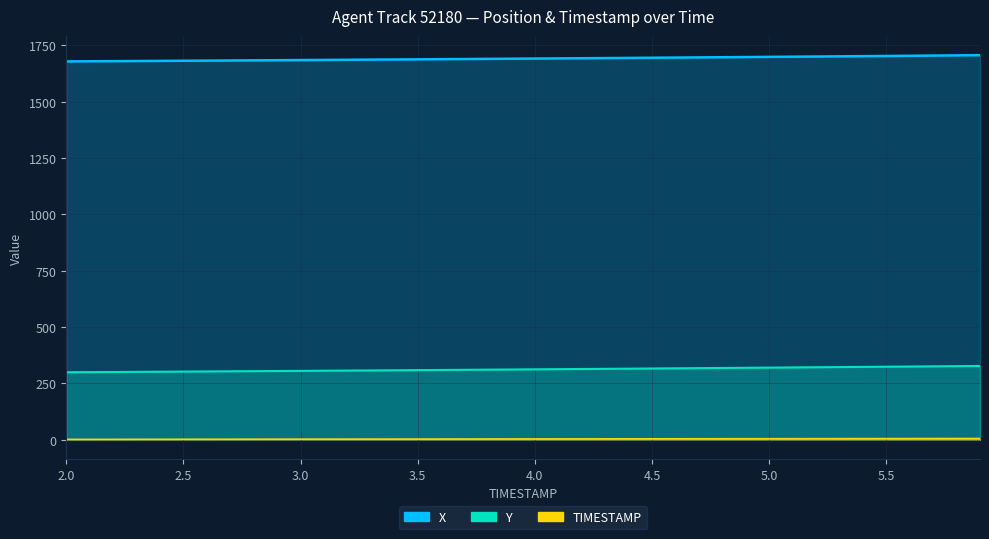

How many lines are shown in the chart?

3